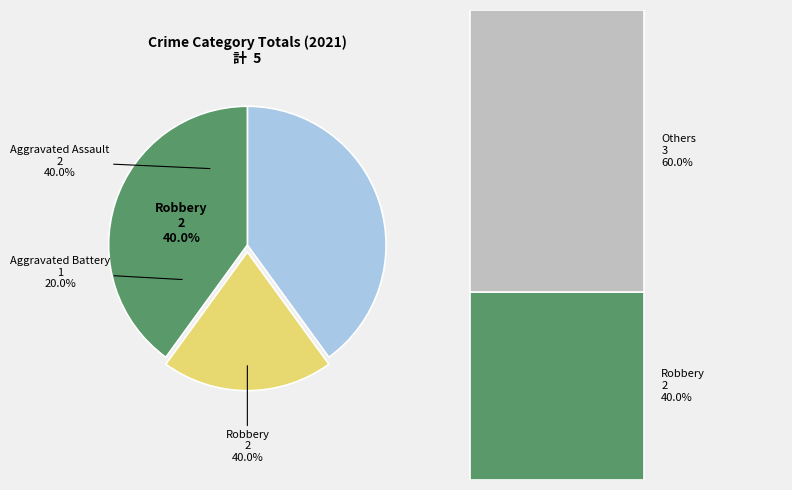

Is there any slice that represents more than half of the pie?

No